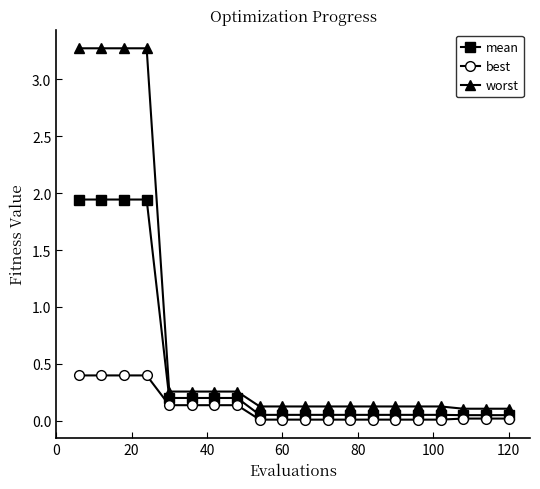

Which series has the largest total across all categories?

worst